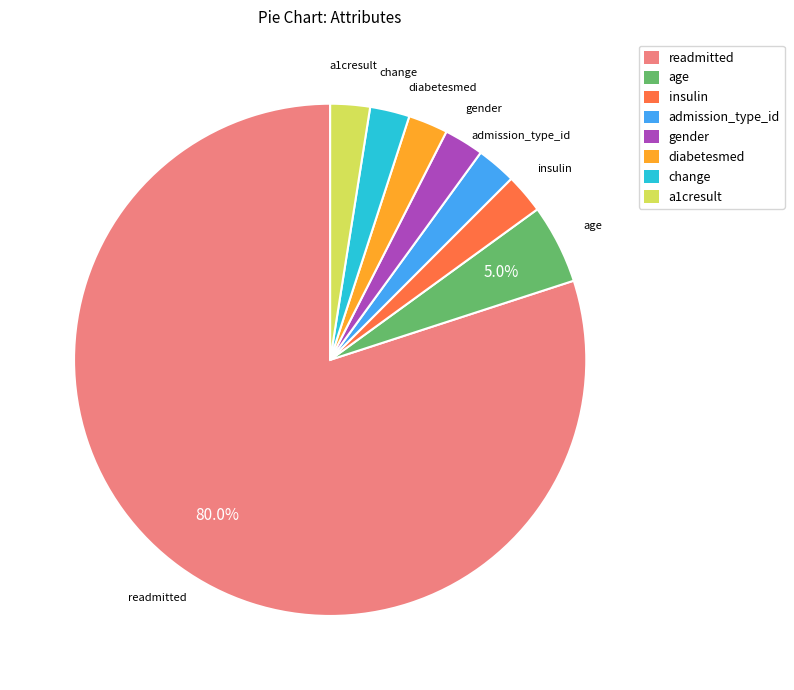

Does any single category account for the majority?

Yes